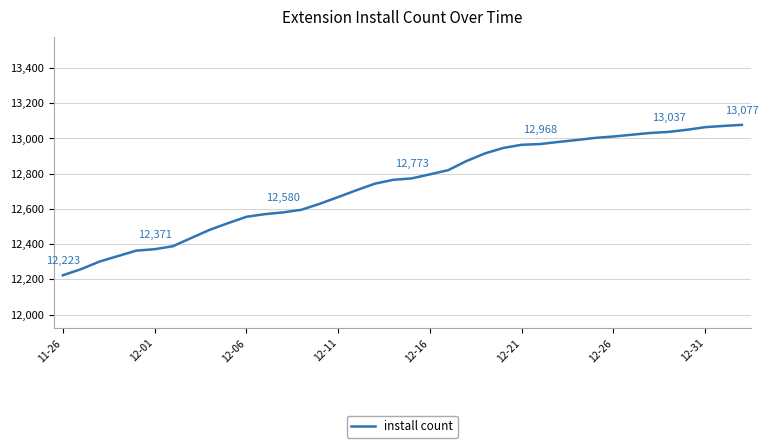

What is the sum of all values?

483870